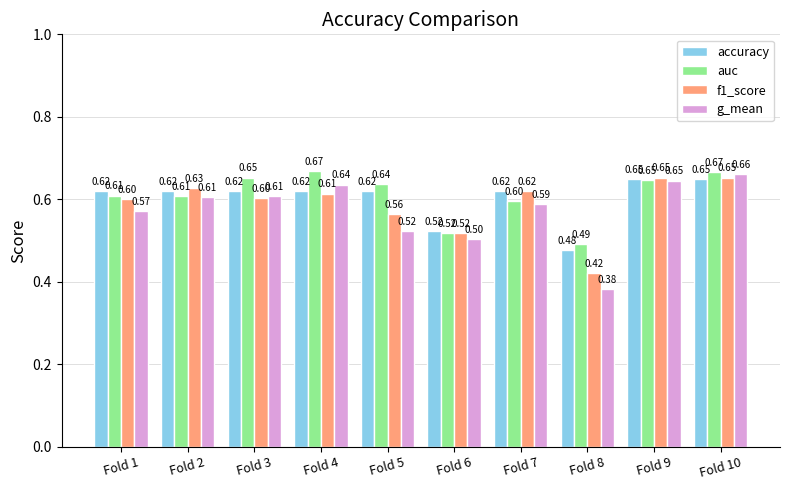

What is the lowest value of the auc series?

0.5